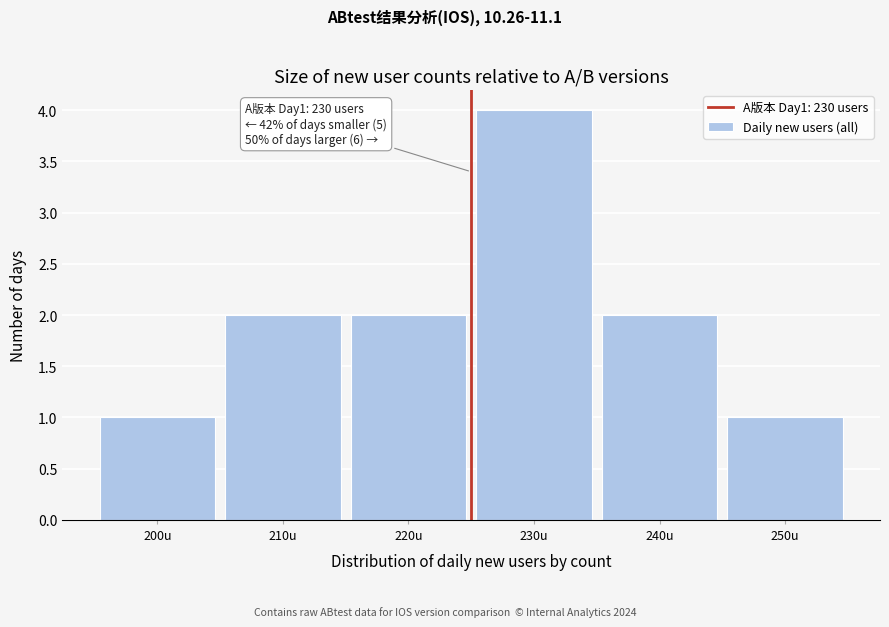

Reading left to right, transcribe all the data shown in this chart.

1	2	2	4	2	1